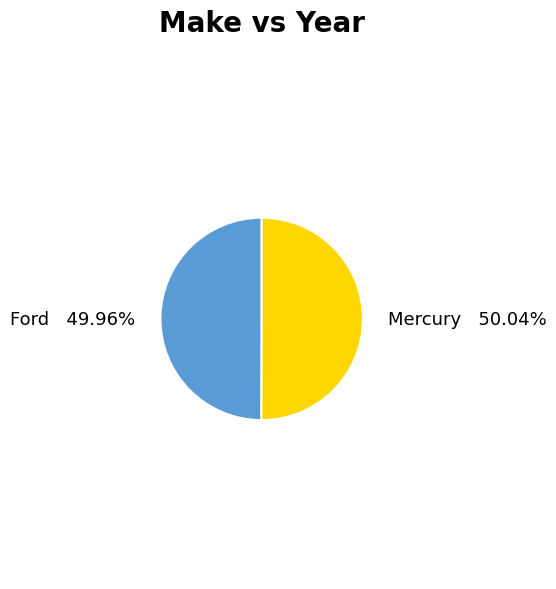

Is there any slice that represents more than half of the pie?

Yes